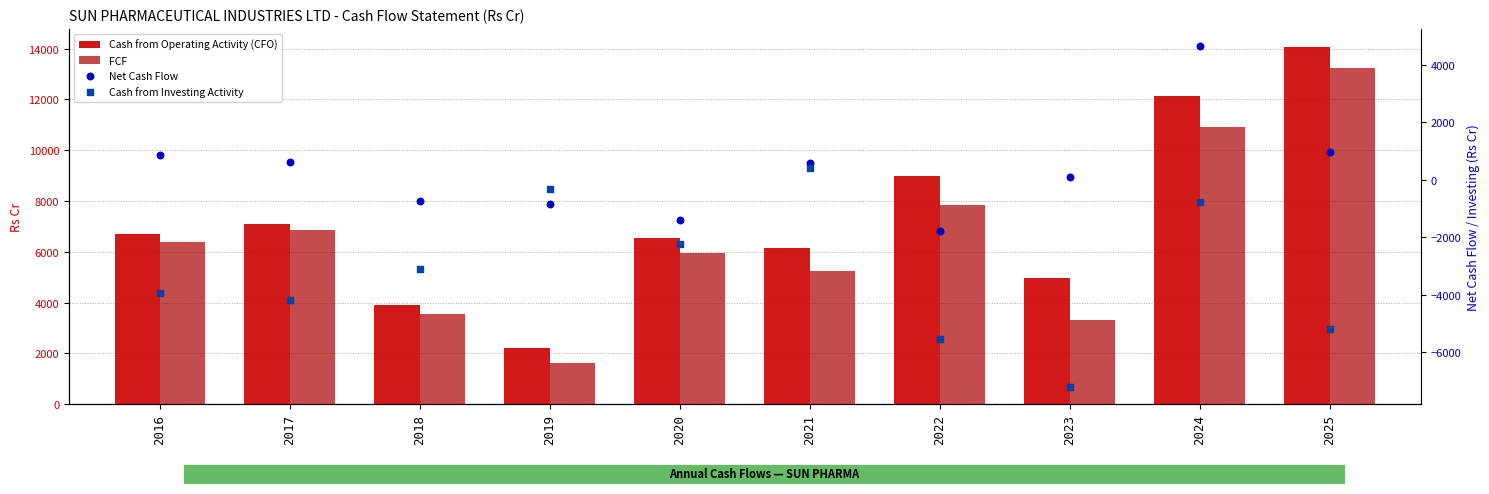

At which category is the sum across all series the highest?

2024